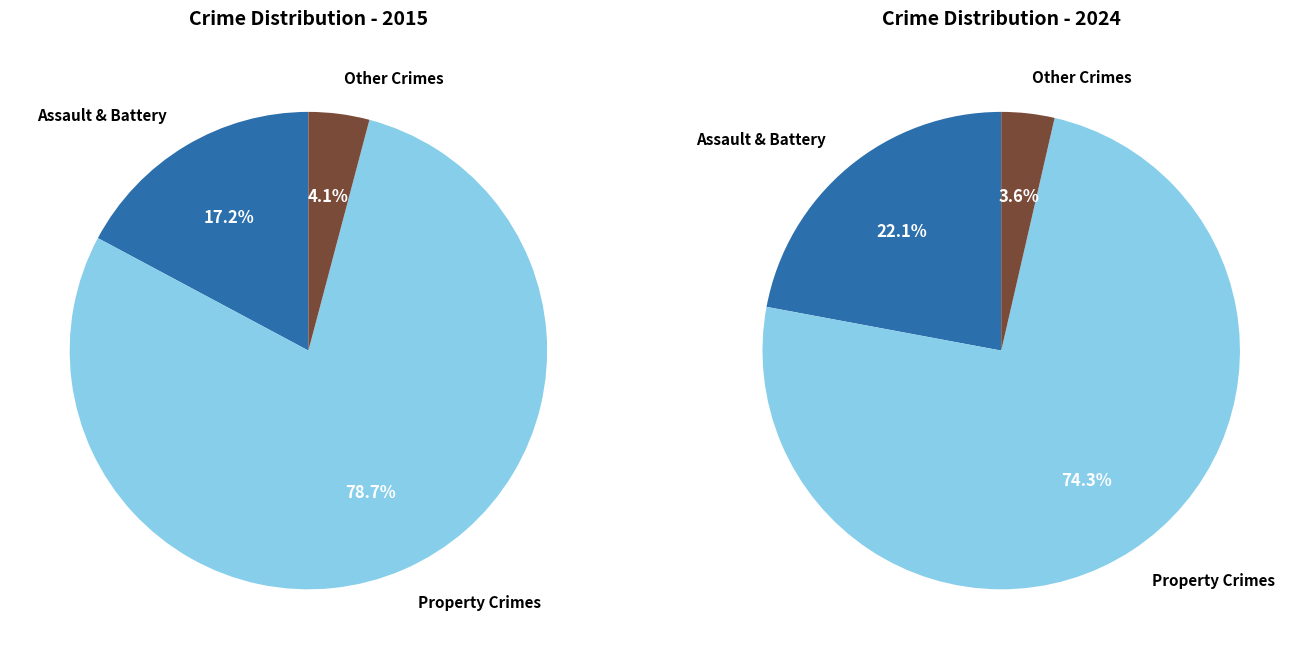

Rank the series at Aggravated Battery from highest to lowest value.

2024, 2015